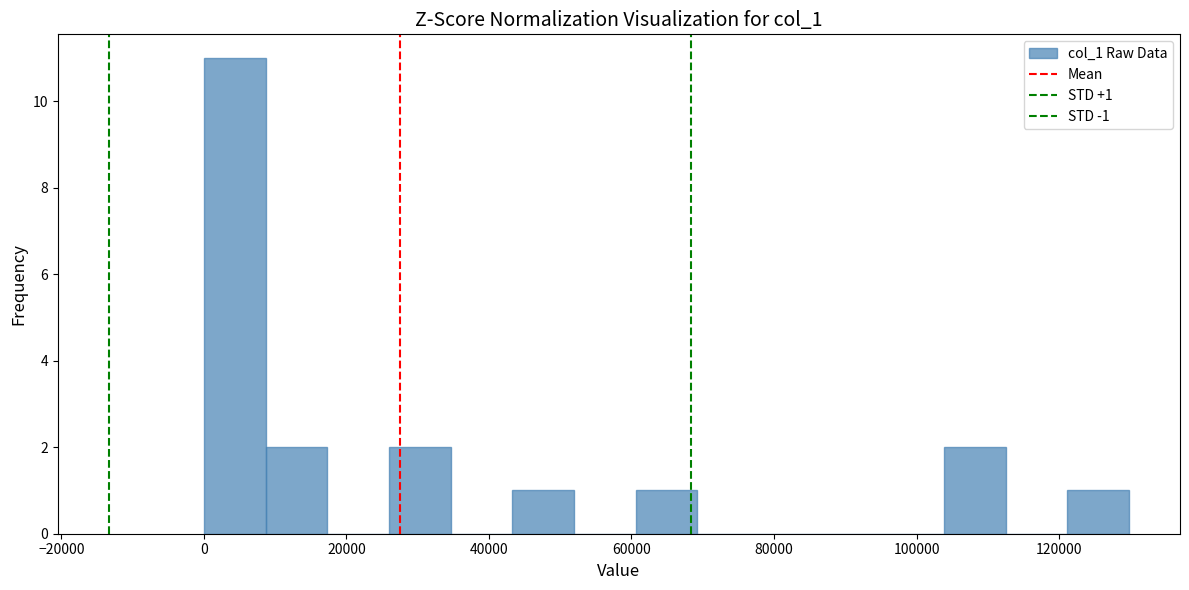

Over which range of the x-axis is the bar tallest?

0 to 8000